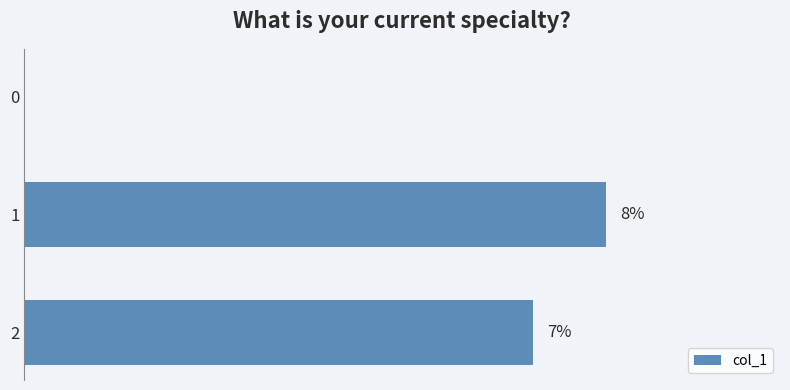

List the labels in order of value, largest first.

1, 2, 0